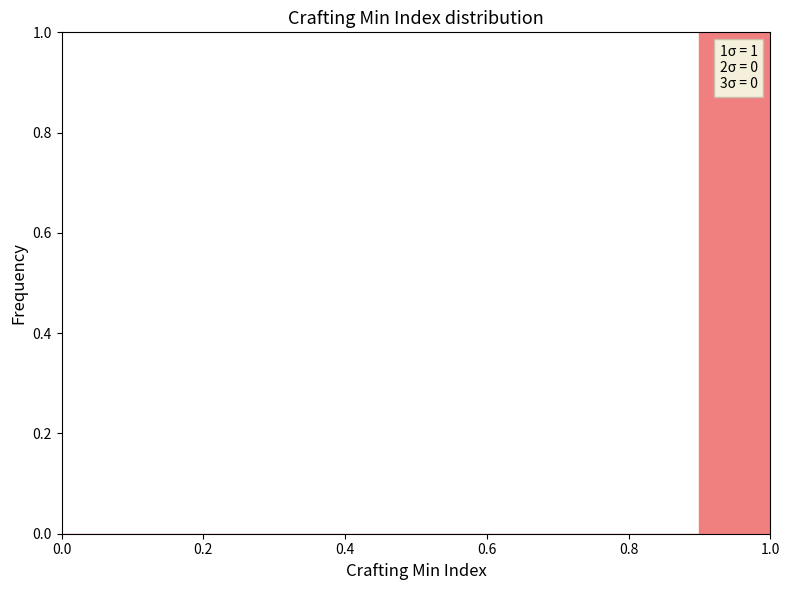

Over which range of the x-axis is the bar tallest?

0.9 to 1.0